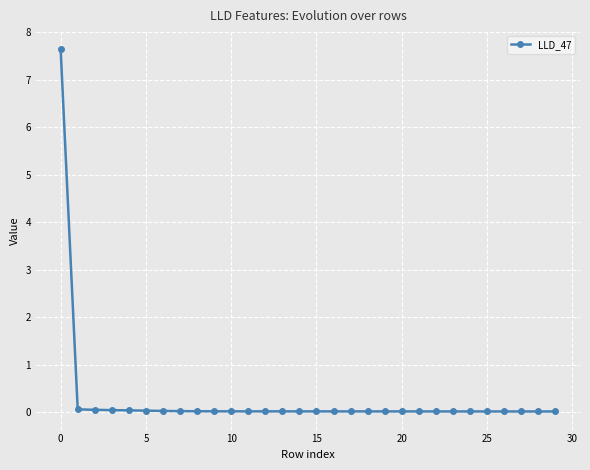

What is the greatest value displayed?

7.6